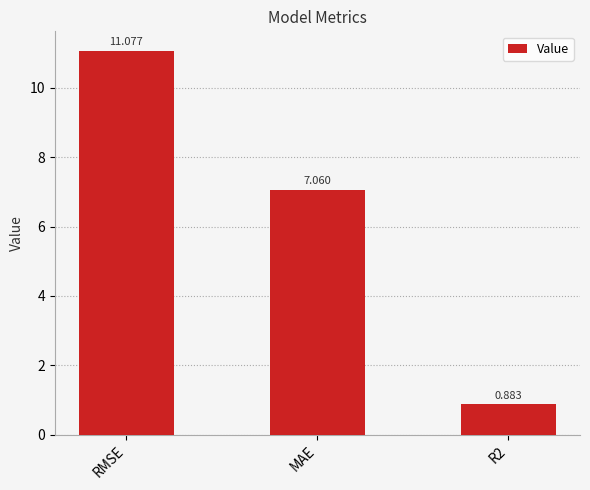

Where is the data nearest to the value 5?

MAE